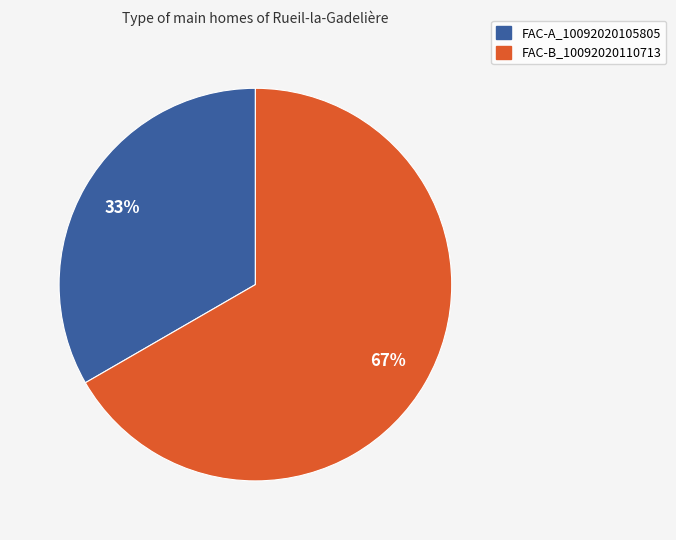

What is the ratio of the value at FAC-B_10092020110713 to the value at FAC-A_10092020105805?

2.0